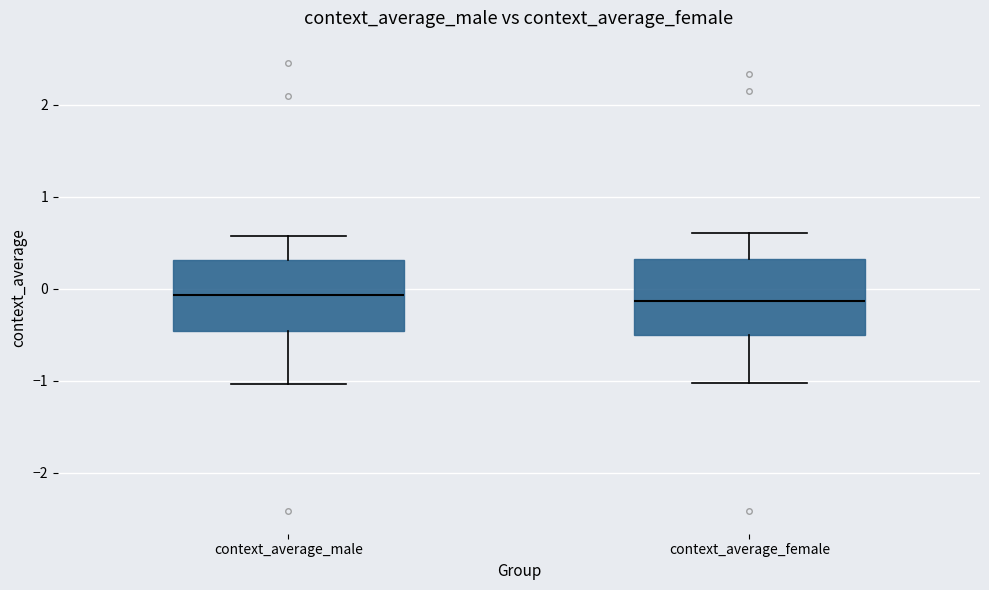

Where is the lower edge of the box for context_average_female on the y-axis? The values are not printed on the chart, so give them approximately, as read against the axis.

-0.5